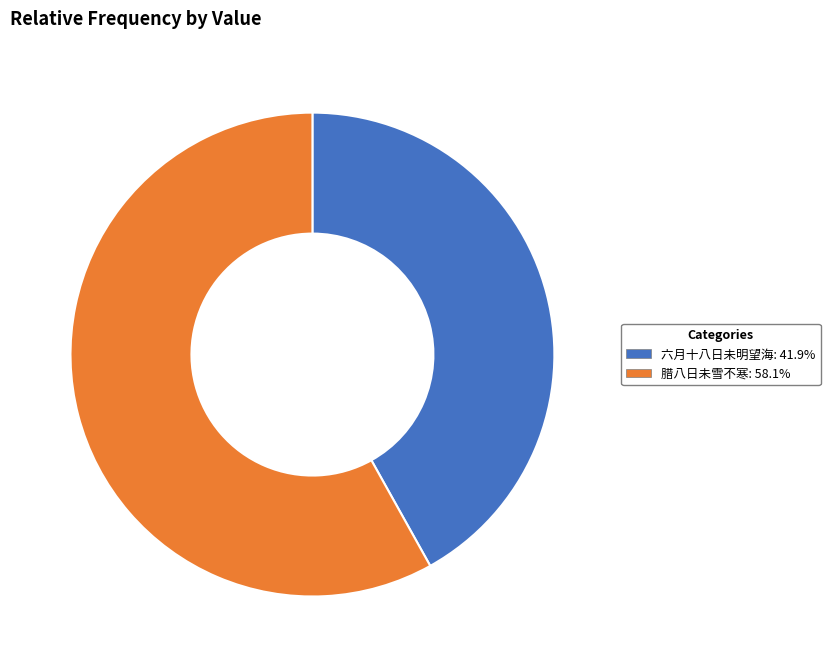

Do 腊八日未雪不寒 and 六月十八日未明望海 together represent more than half of the pie?

Yes